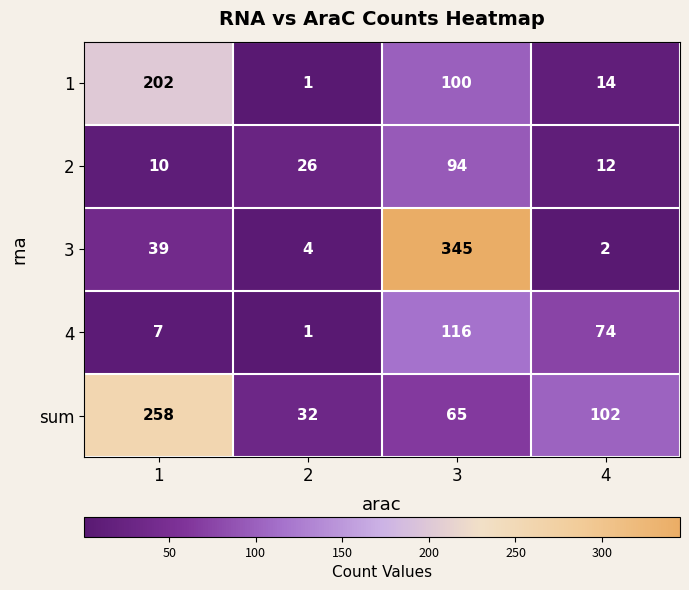

At which label does 4 first exceed 74?

3